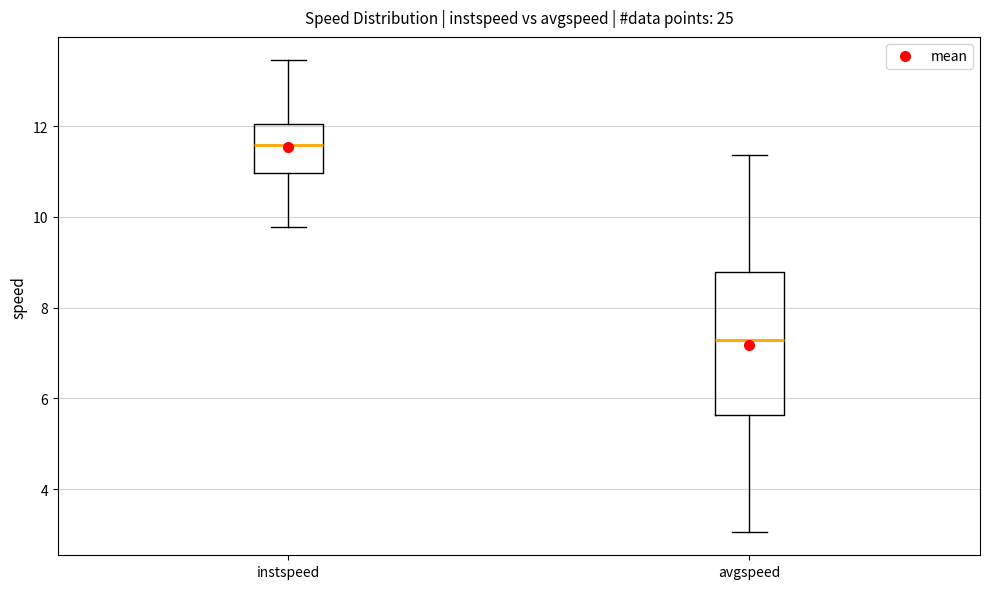

Comparing the boxes themselves (not the whiskers), which one is the tallest?

avgspeed